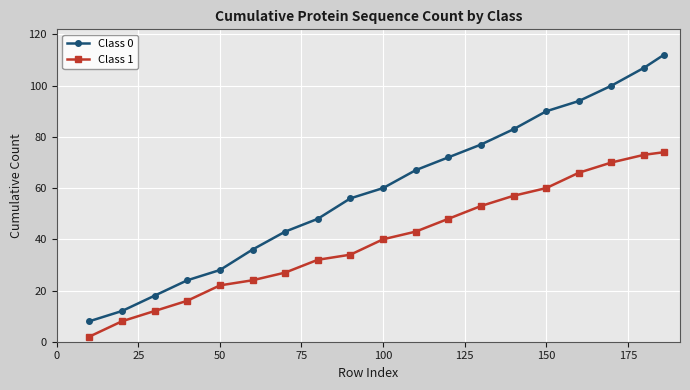

Which series has the largest range (max minus min)?

Class 0